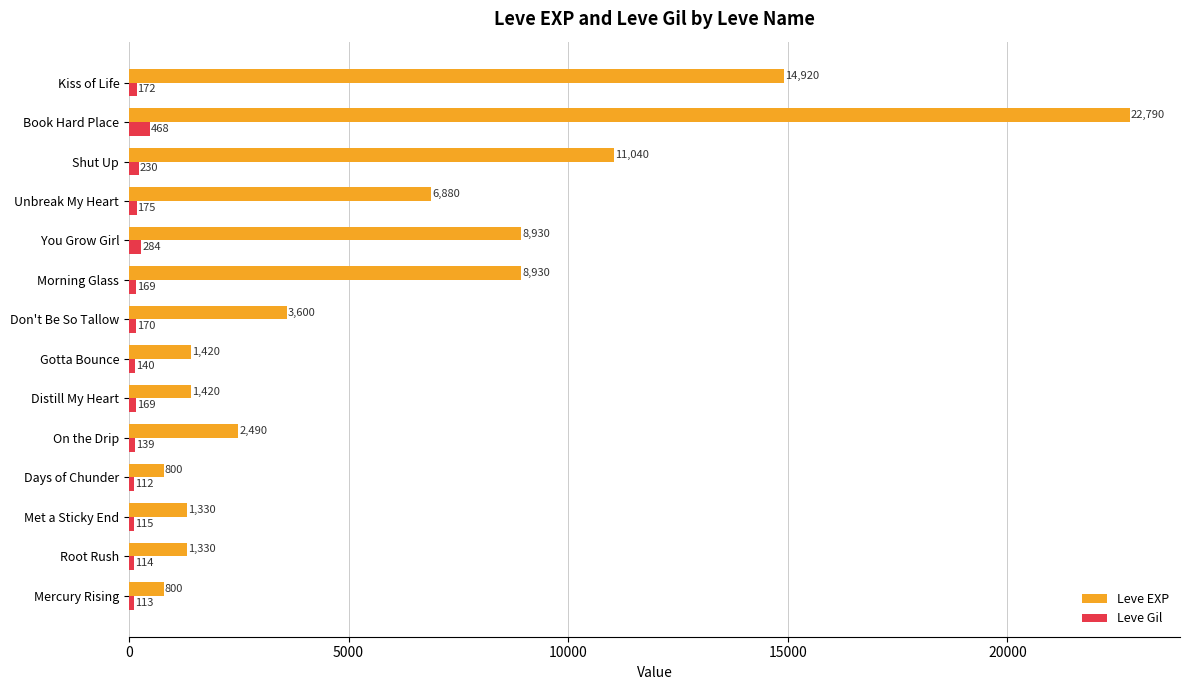

What are all the series names shown in the legend?

Leve EXP, Leve Gil